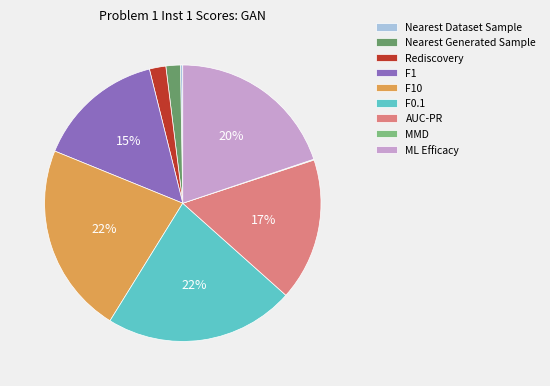

Which has a higher value, F10 or AUC-PR?

F10